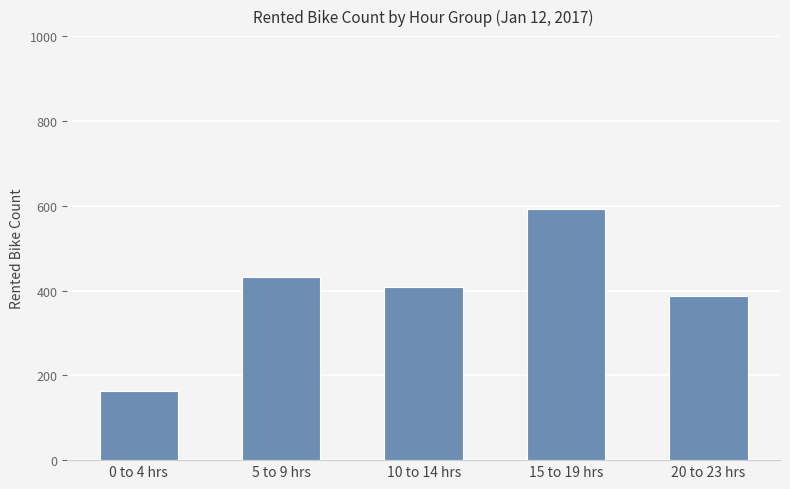

Count the number of data series in this chart.

1